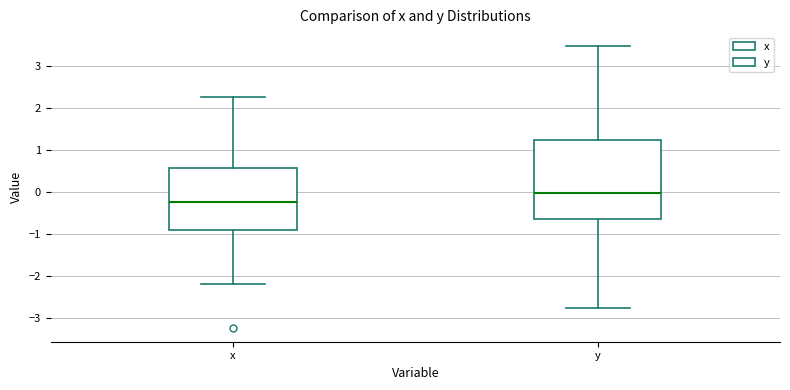

Which box has the highest median line?

y